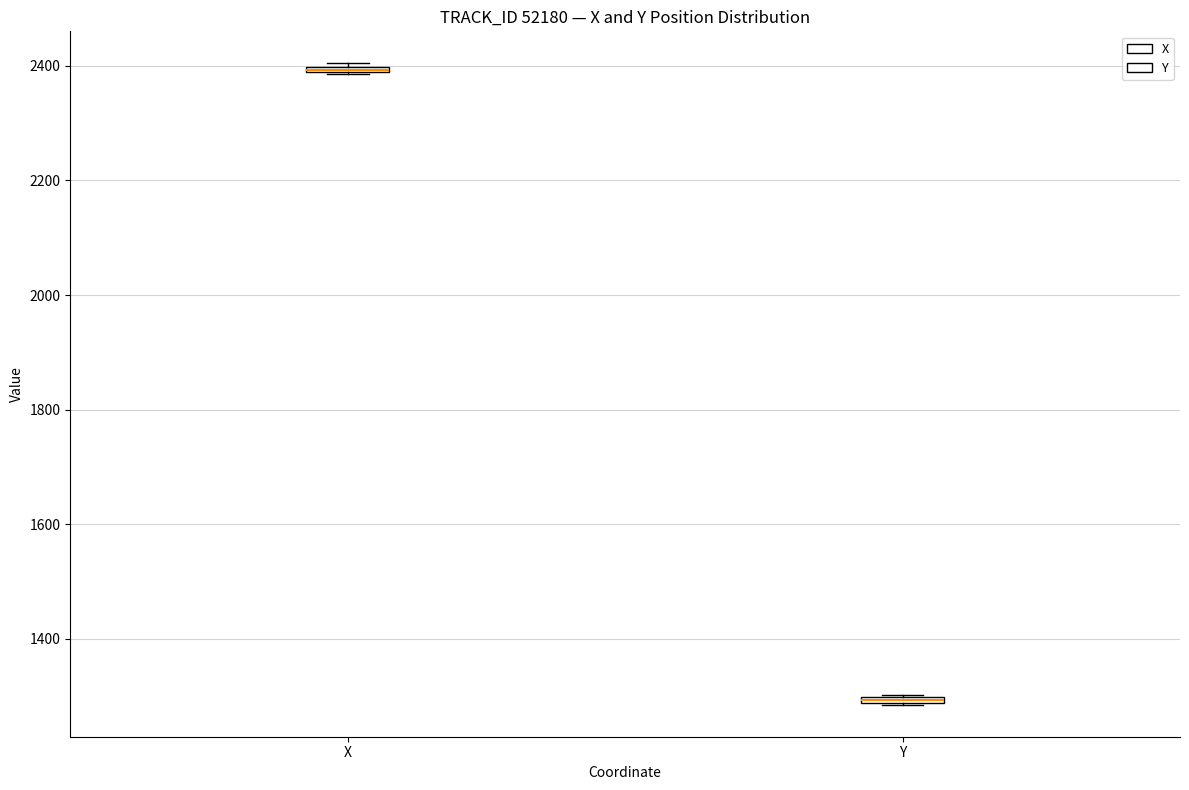

Where is the upper edge of the box for Y on the y-axis? The values are not printed on the chart, so give them approximately, as read against the axis.

1300